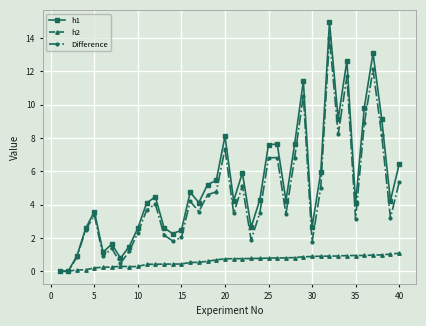

Does the chart display data point markers on the line(s)?

Yes